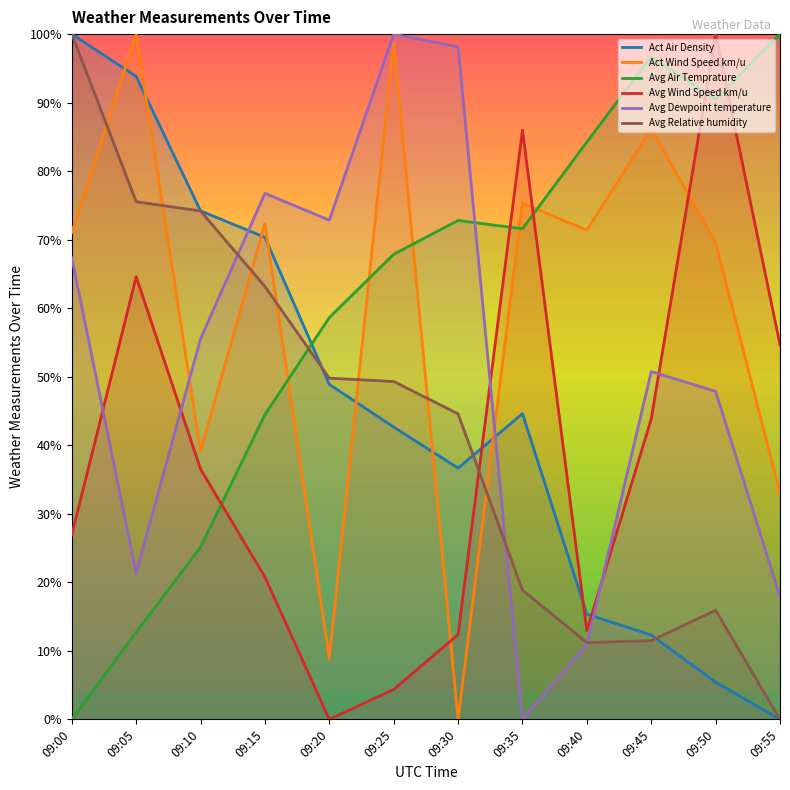

Is it true that Avg Dewpoint temperature equals 0.2 at 09:55?

False